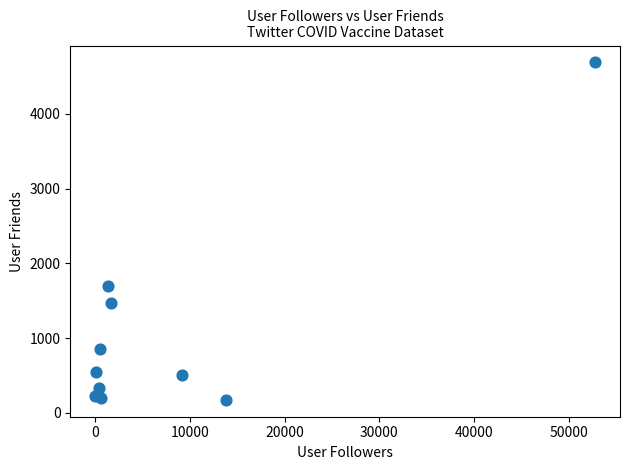

What Y value in the scatter plot is closest to 2431?

1693